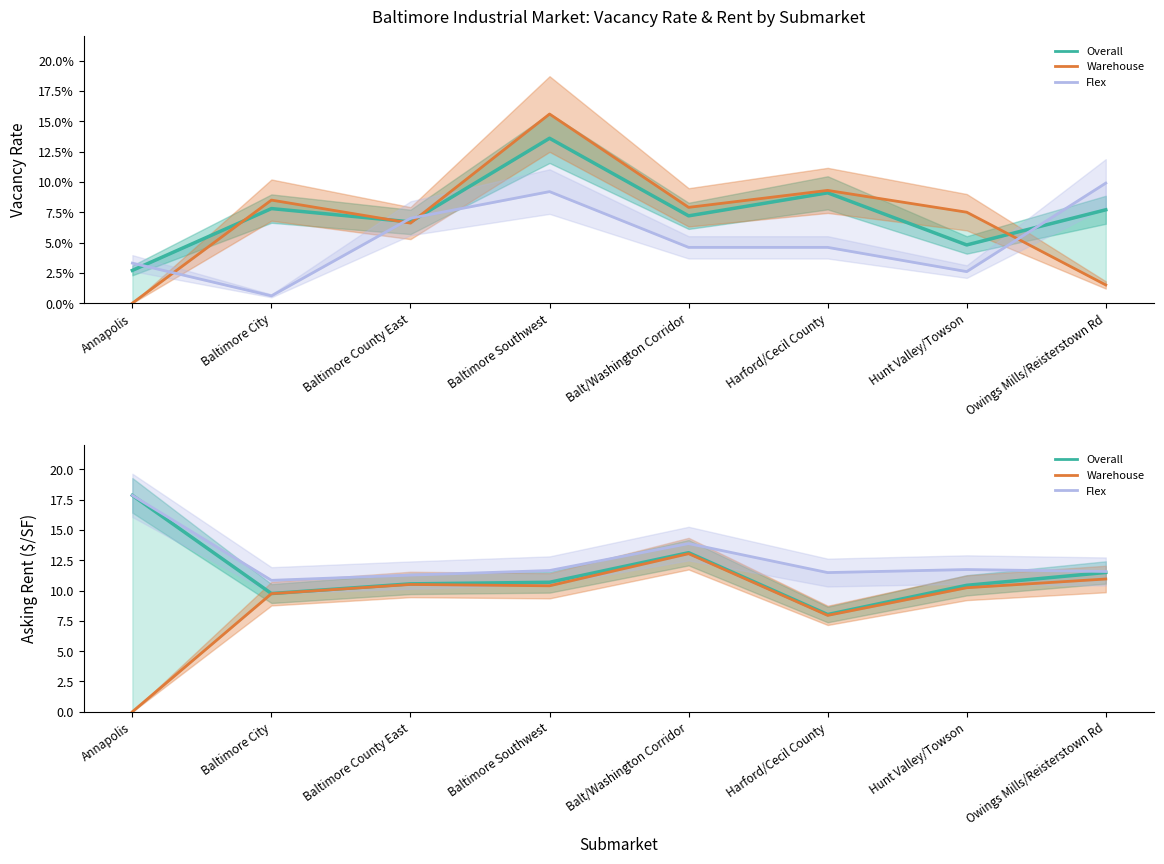

Which label corresponds to the largest value in the chart?

Annapolis